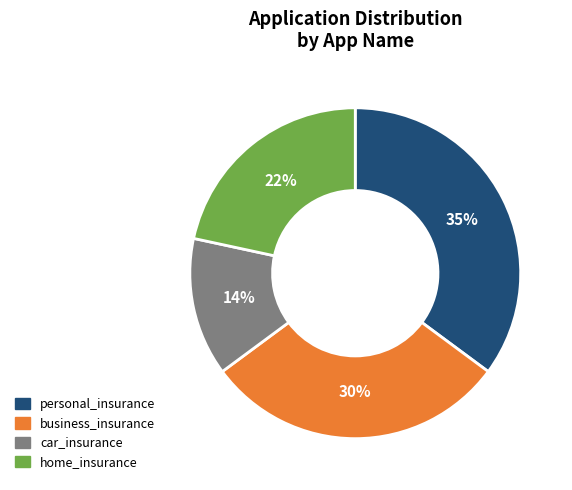

What is the smallest slice in the pie chart?

car_insurance